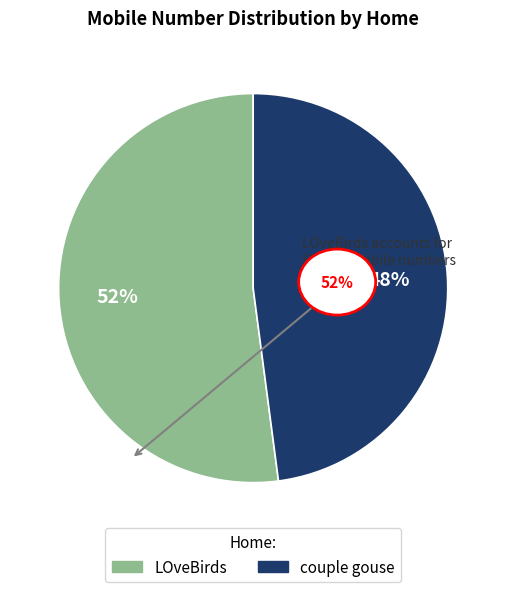

How many slices are in this pie chart?

2